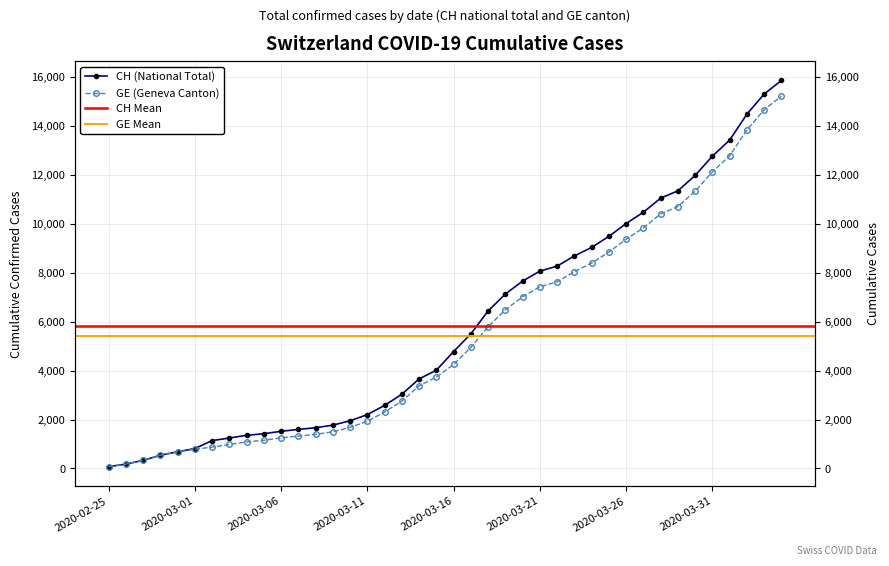

List the labels in order of GE value, smallest first.

2020-02-25, 2020-02-26, 2020-02-27, 2020-02-28, 2020-02-29, 2020-03-01, 2020-03-02, 2020-03-03, 2020-03-04, 2020-03-05, 2020-03-06, 2020-03-07, 2020-03-08, 2020-03-09, 2020-03-10, 2020-03-11, 2020-03-12, 2020-03-13, 2020-03-14, 2020-03-15, 2020-03-16, 2020-03-17, 2020-03-18, 2020-03-19, 2020-03-20, 2020-03-21, 2020-03-22, 2020-03-23, 2020-03-24, 2020-03-25, 2020-03-26, 2020-03-27, 2020-03-28, 2020-03-29, 2020-03-30, 2020-03-31, 2020-04-01, 2020-04-02, 2020-04-03, 2020-04-04